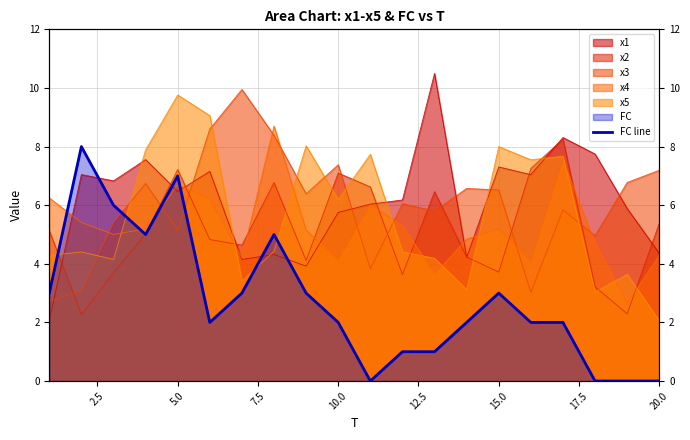

How many interior local valleys (lower than both neighbors) does the data have?

3